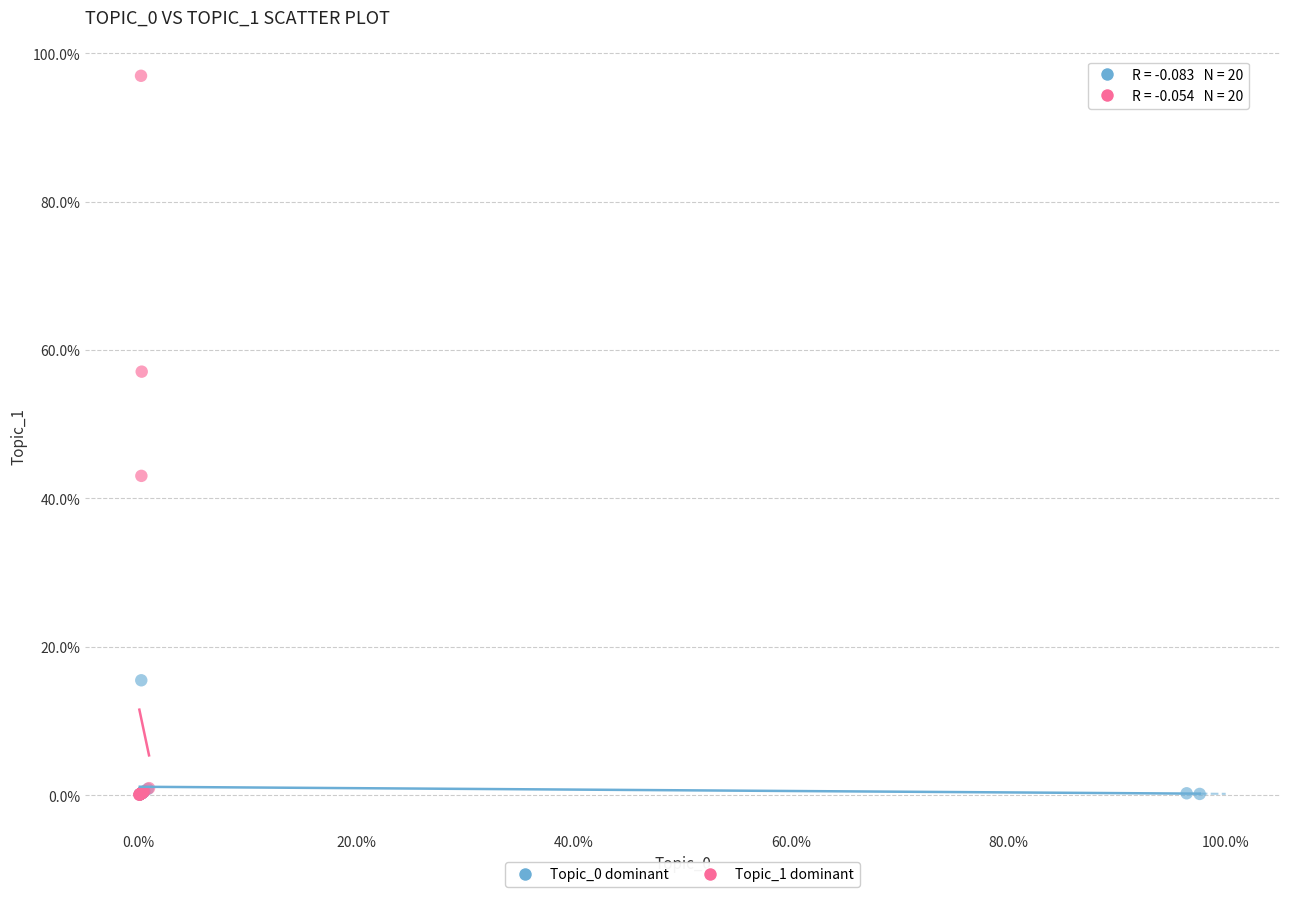

Which series contains the highest Y value?

Topic_1 dominant